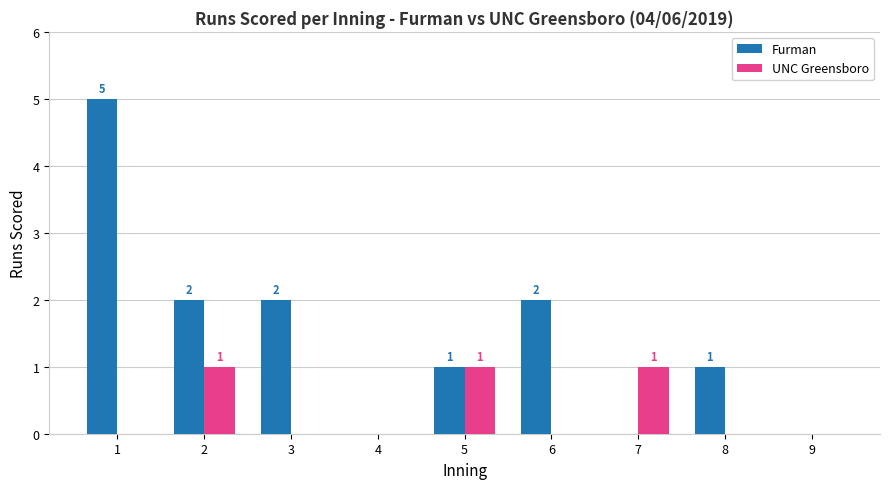

Reading left to right, extract all data points from this chart.

Furman: 5	2	2	0	1	2	0	1	0
UNC Greensboro: 0	1	0	0	1	0	1	0	0